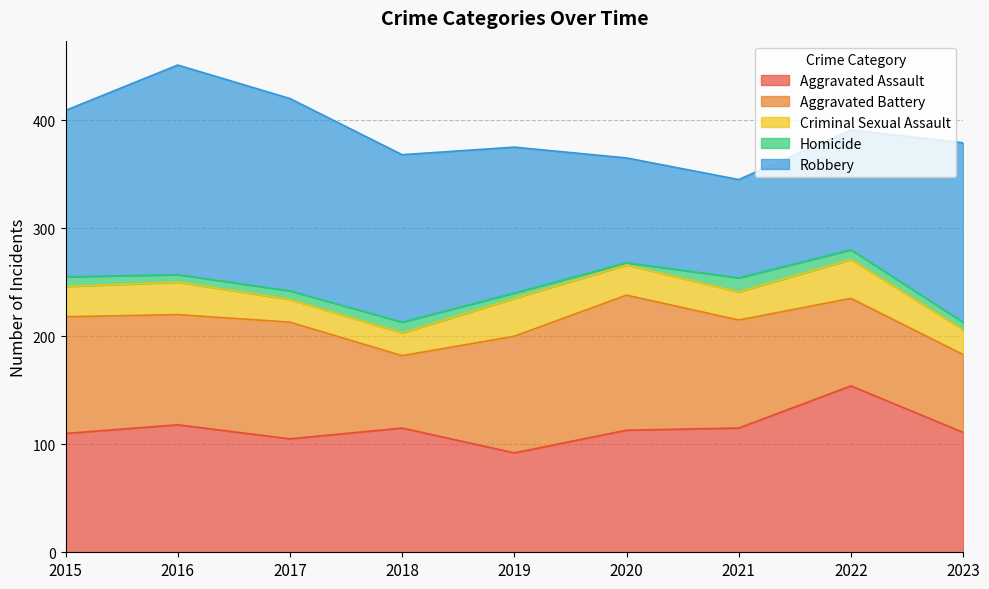

True or false: Homicide has a value of 16 at 2022.

False